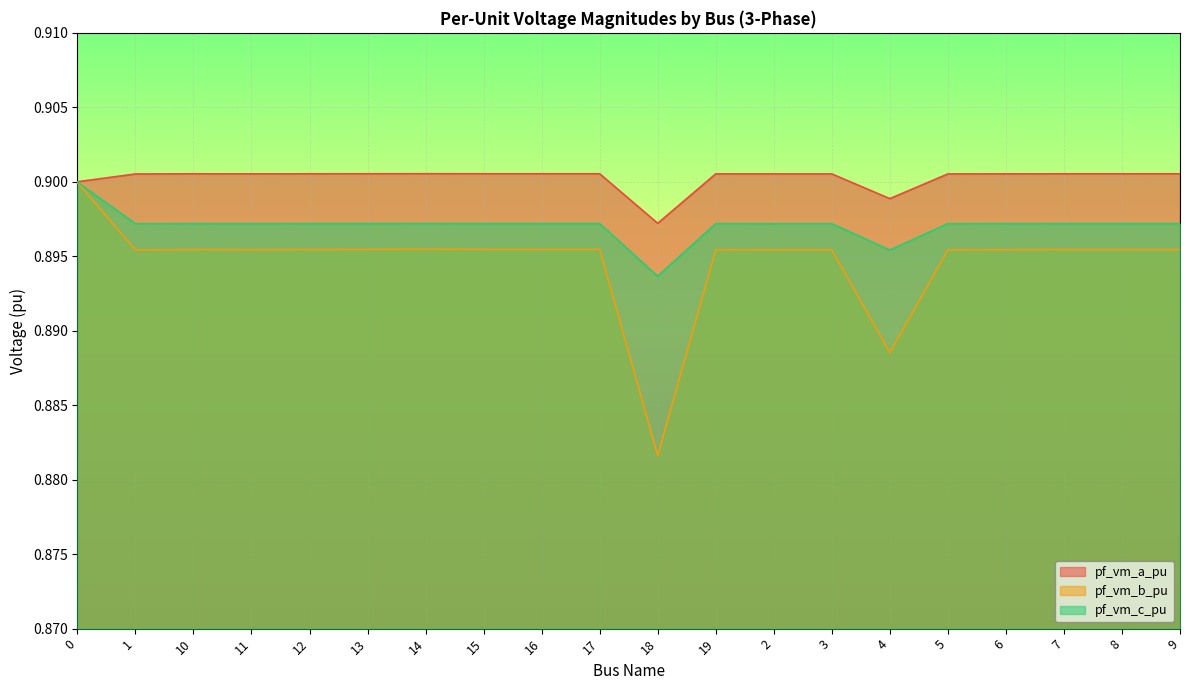

In pf_vm_c_pu, how many points are higher than both neighbors (excluding endpoints)?

4